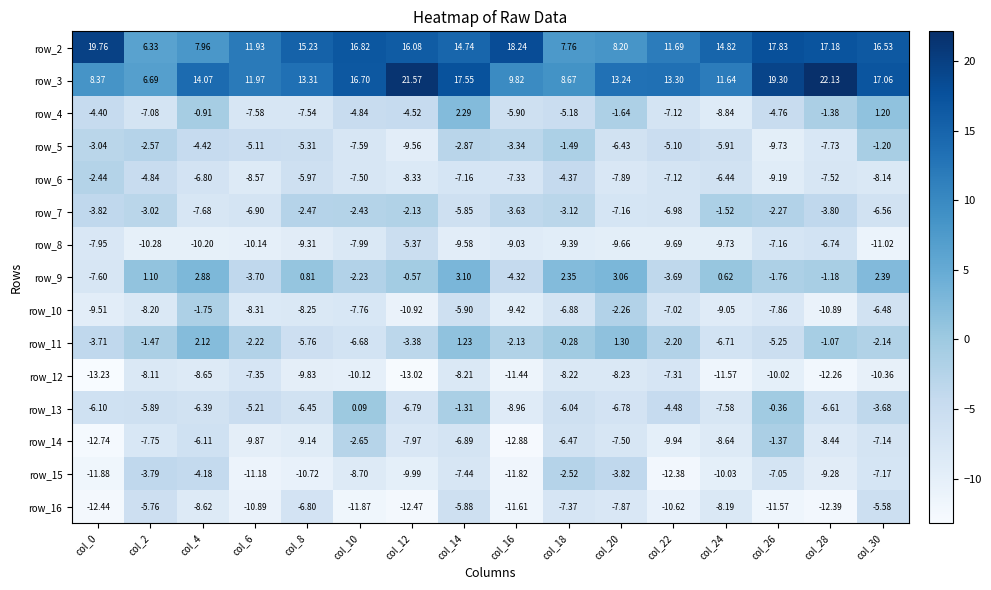

The row_8 series shows -11.5 at col_10. True or false?

False